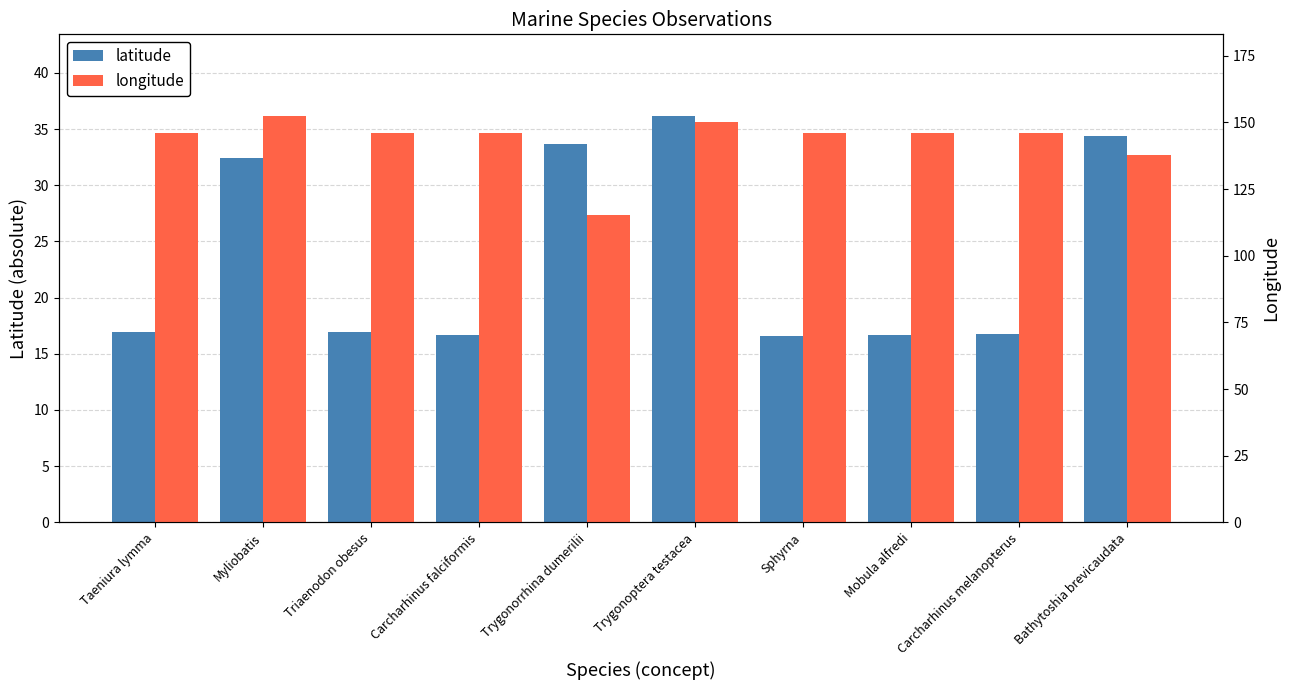

At which label does longitude first exceed 145?

Taeniura lymma